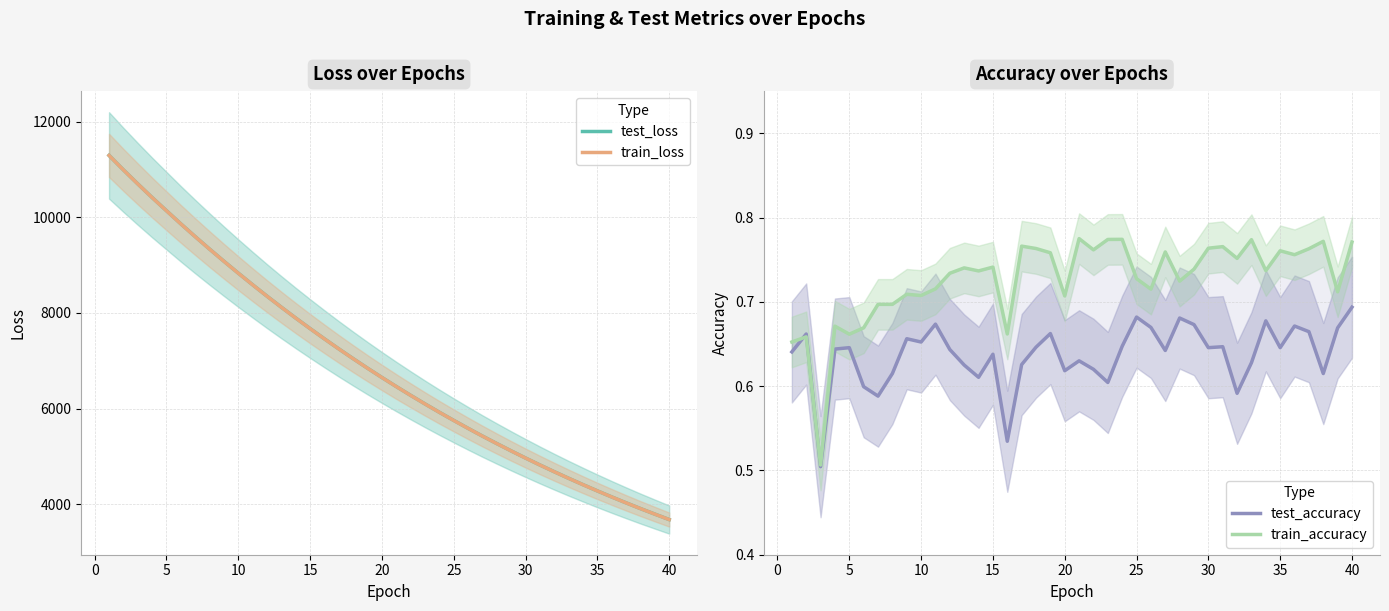

How many interior local valleys does the test_accuracy series have?

12